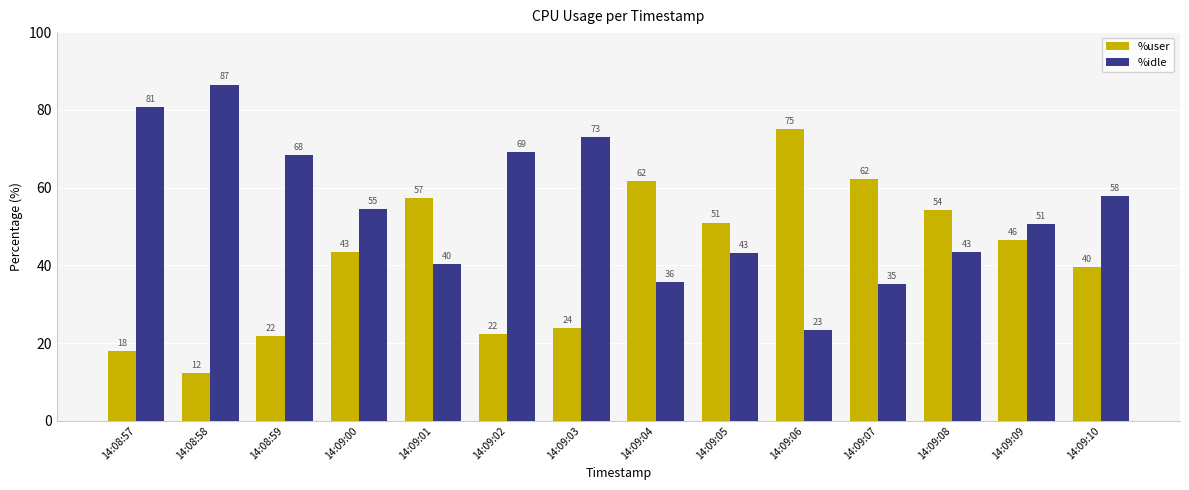

Which series has the largest total across all categories?

%idle